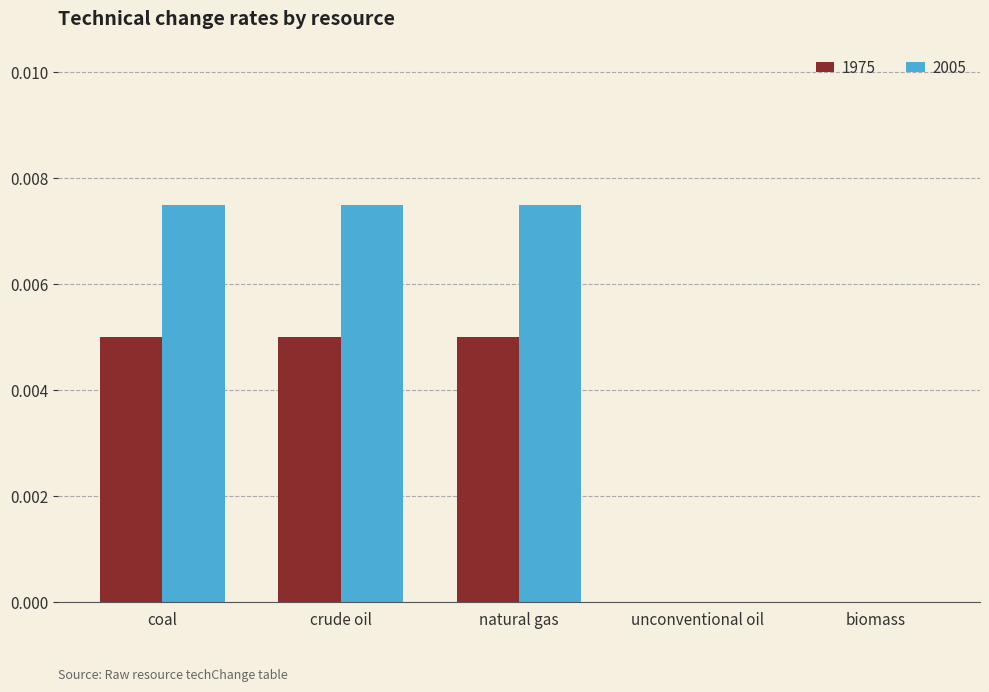

True or false: 1975 has a value of 0.0 at biomass.

True